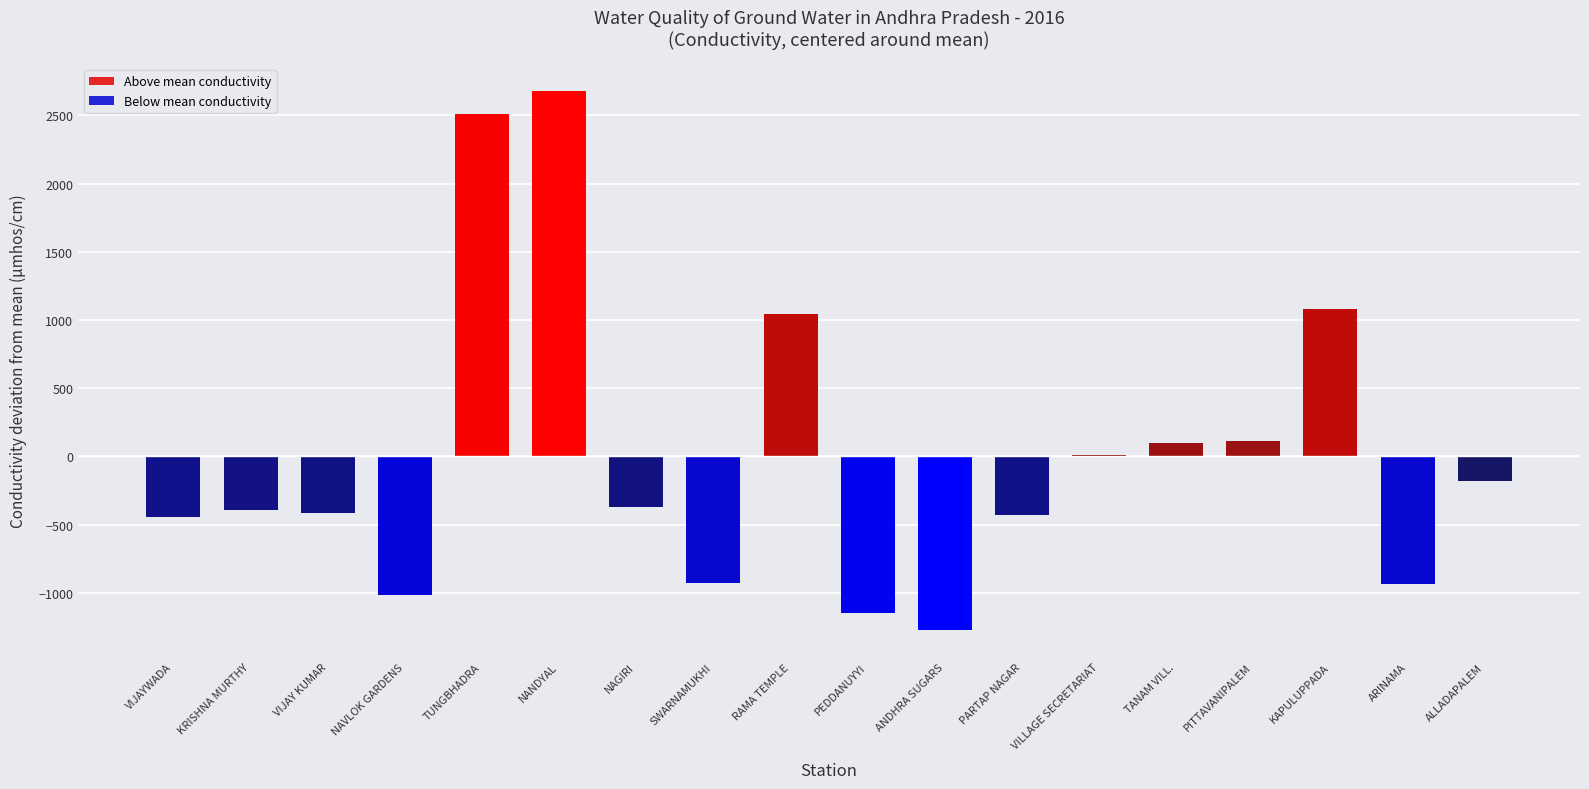

What is the maximum value shown in the chart?

2678.4